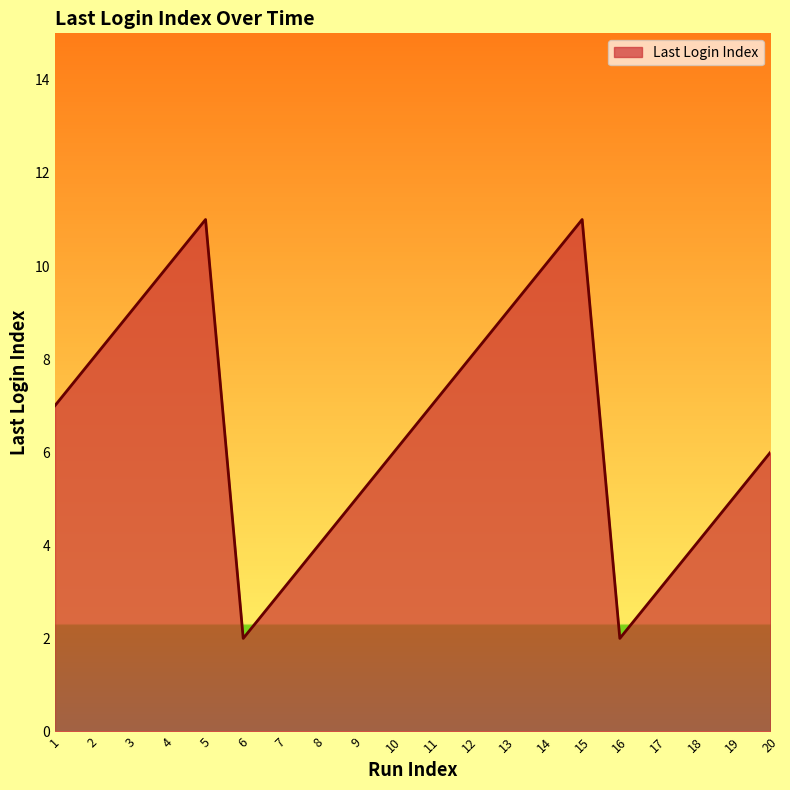

Reading left to right, extract all data points from this chart.

1=7	2=8	3=9	4=10	5=11	6=2	7=3	8=4	9=5	10=6	11=7	12=8	13=9	14=10	15=11	16=2	17=3	18=4	19=5	20=6